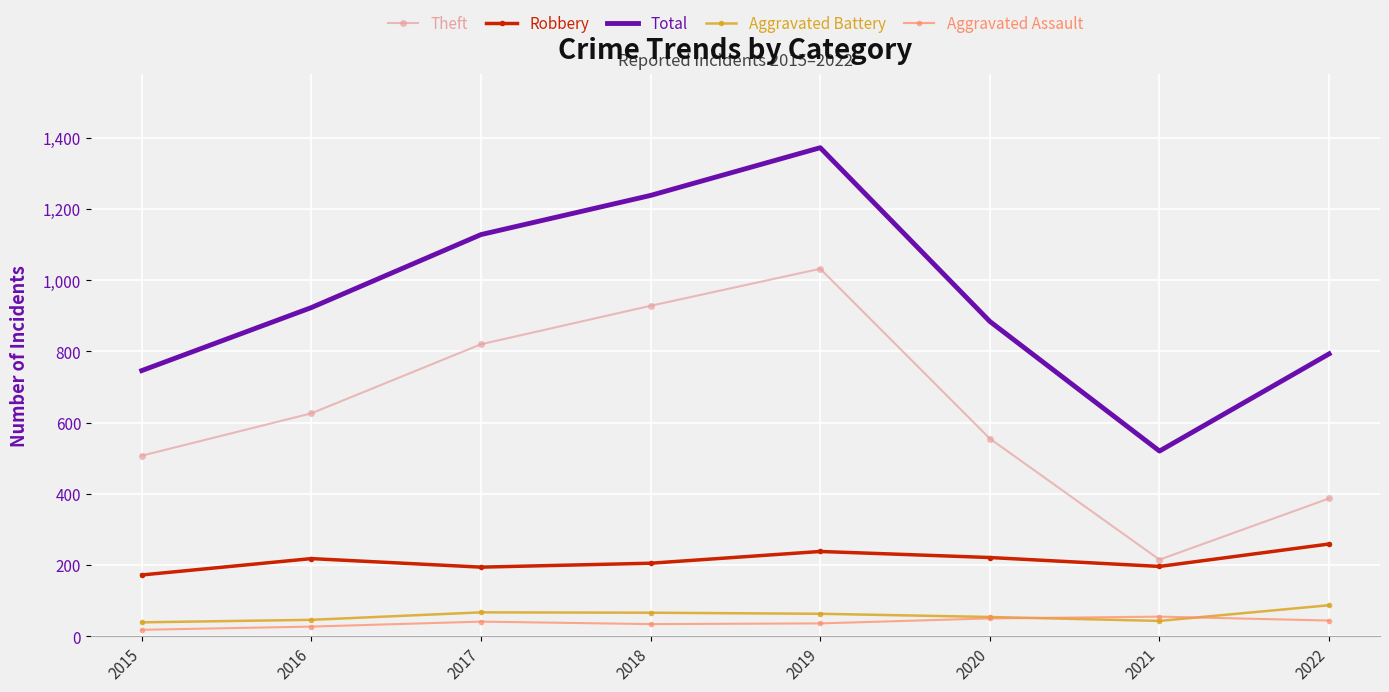

What is the lowest value of the Aggravated Battery series?

39